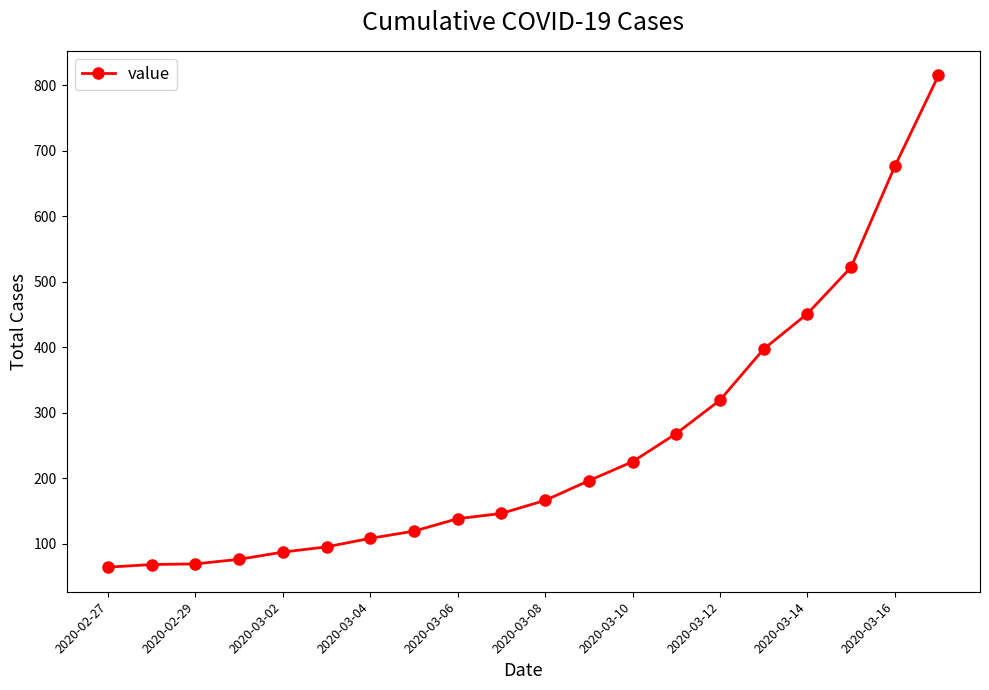

What is the sum of all values?

5005